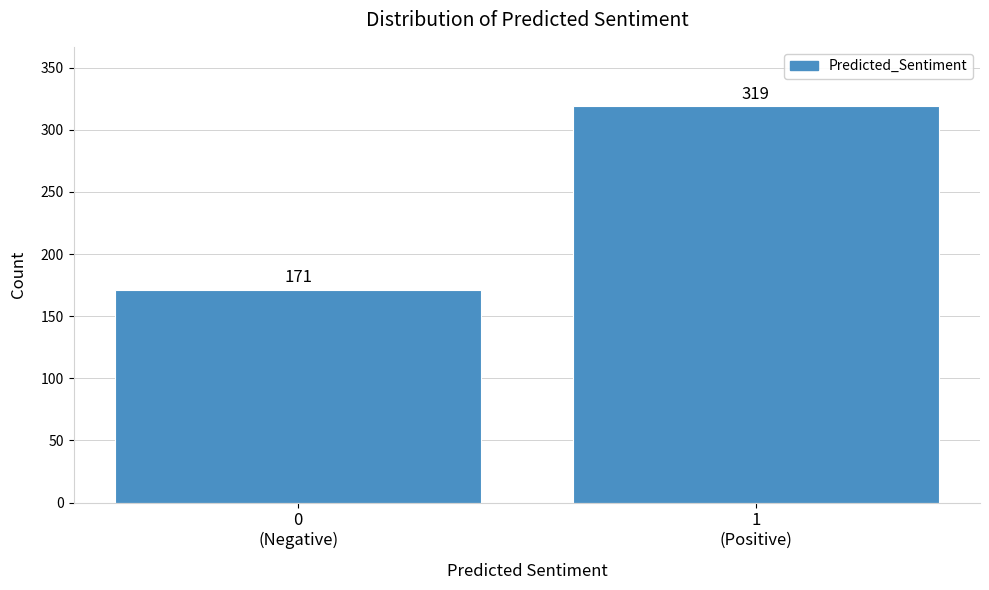

Reading left to right, list all the values displayed in this chart.

171	319